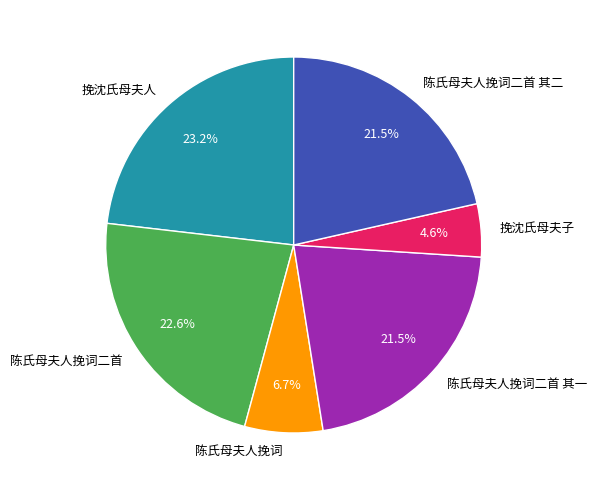

Approximately how many times larger is the value at 挽沈氏母夫子 compared to 陈氏母夫人挽词二首 其一?

0.2